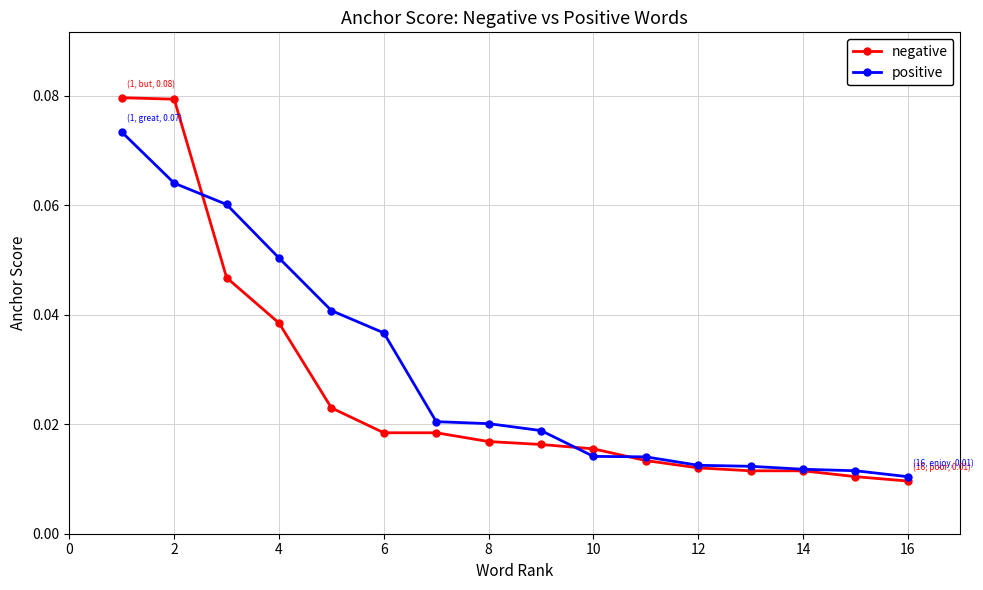

At how many categories does at least one series exceed 0?

16